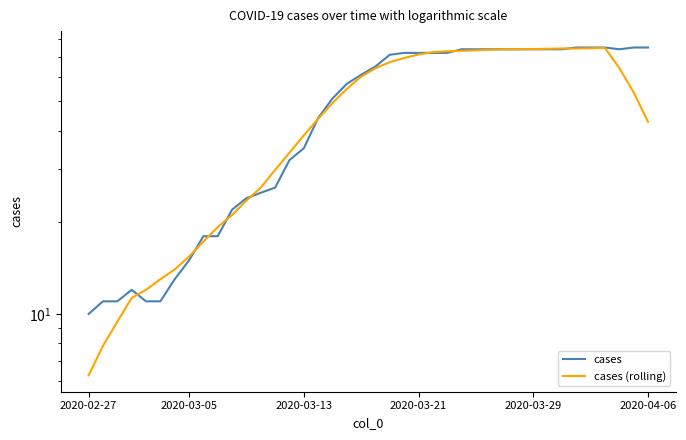

Reading right to left, list all the values displayed in this chart.

cases: 75.0	75.0	74.0	75.0	75.0	75.0	74.0	74.0	74.0	74.0	74.0	74.0	74.0	74.0	72.0	72.0	72.0	72.0	71.0	65.0	61.0	57.0	51.0	44.0	35.0	32.0	26.0	25.0	24.0	22.0	18.0	18.0	15.0	13.0	11.0	11.0	12.0	11.0	11.0	10.0
cases (rolling): 42.7	53.4	64.1	74.7	74.6	74.4	74.4	74.3	74.1	74.0	74.0	73.7	73.4	73.1	72.9	72.4	71.1	69.3	67.1	64.1	60.1	54.9	49.3	43.7	38.6	33.9	29.7	26.0	23.6	21.1	19.3	17.3	15.4	14.0	13.0	12.0	11.3	9.4	7.9	6.3